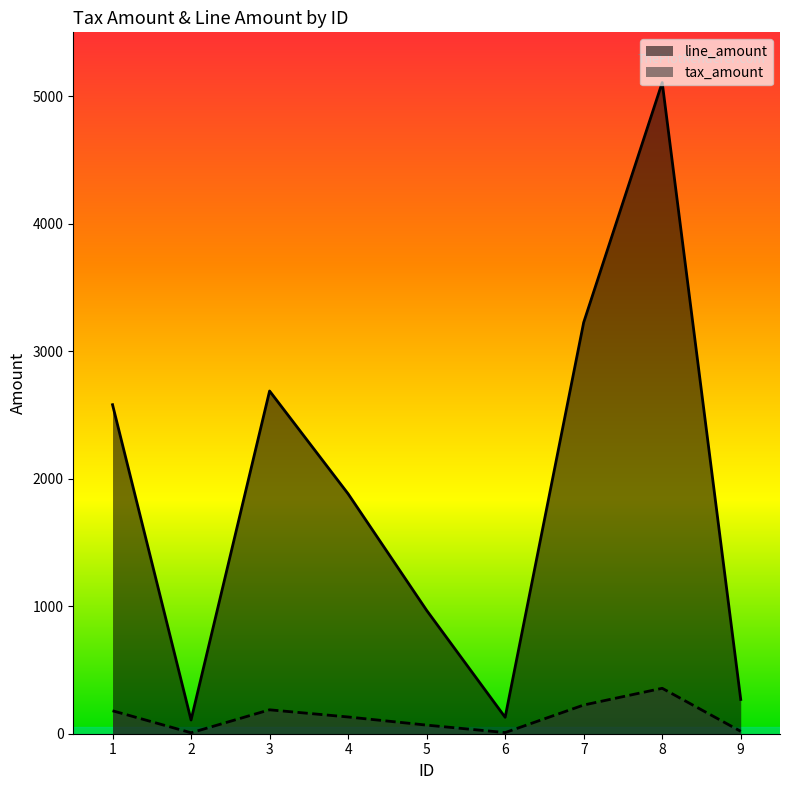

At which label is line_amount closest to 2606?

1